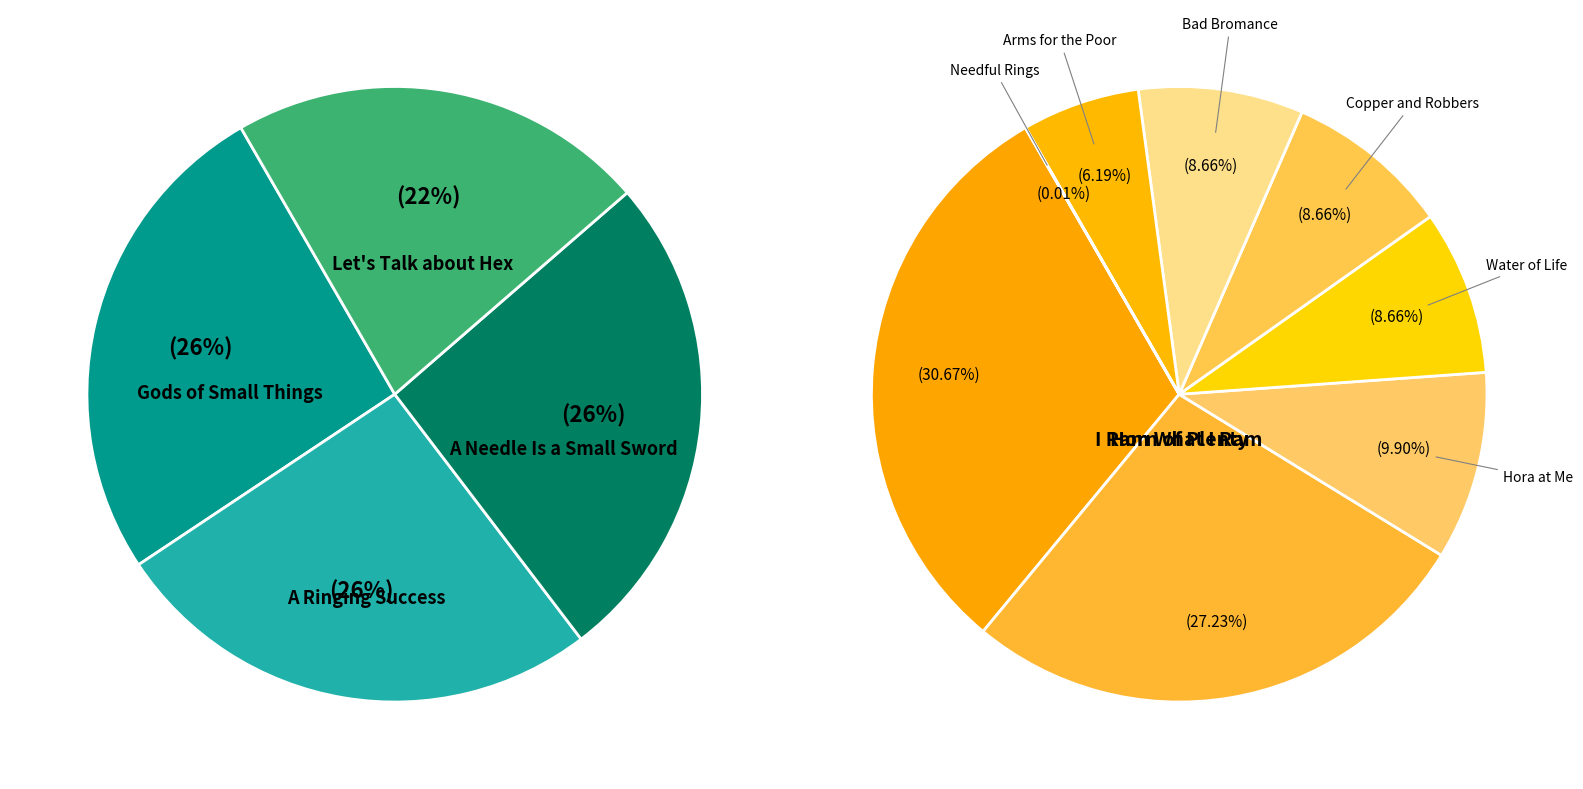

Which slice is the largest?

Gods of Small Things